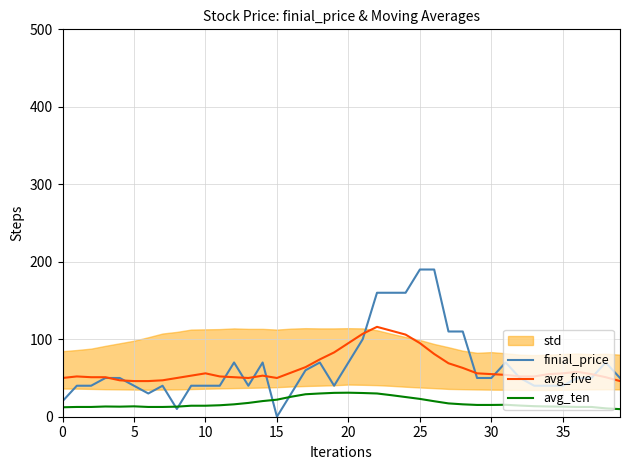

Which series ends up on top after the final intersection of avg_ten and finial_price?

finial_price